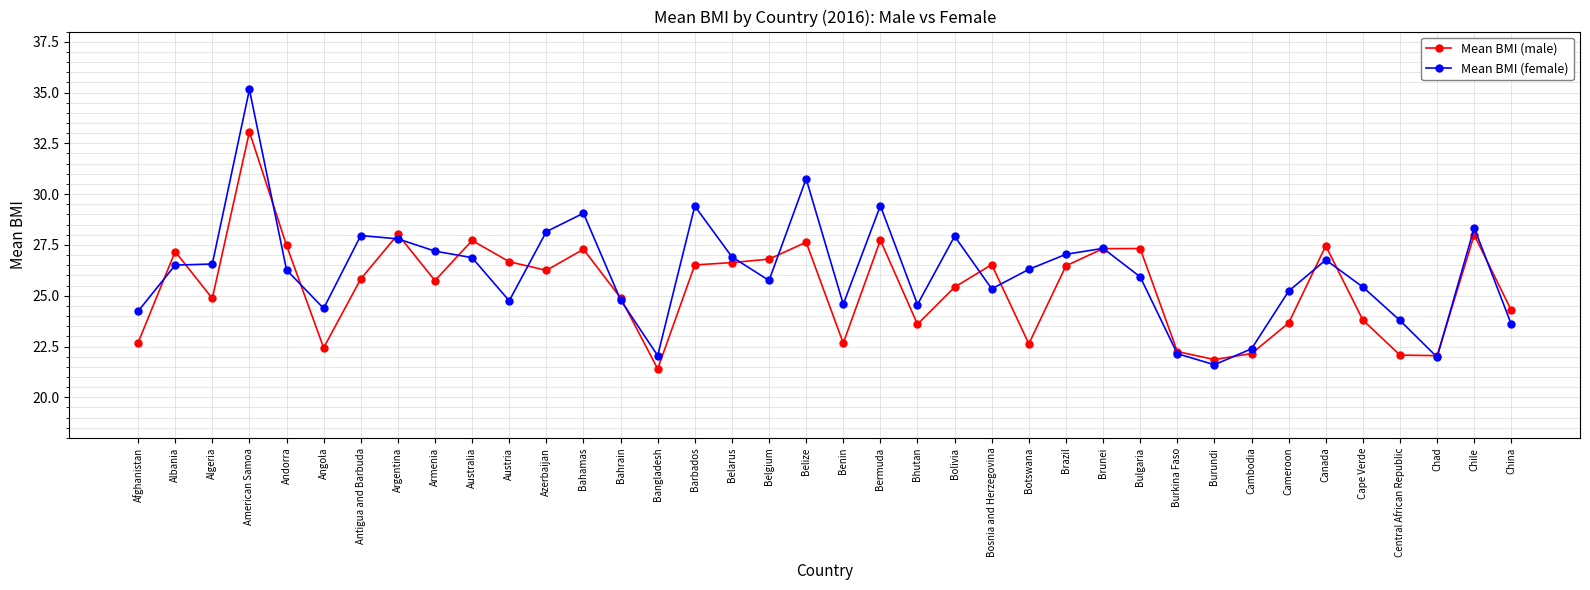

True or false: Mean BMI (male) has more than 2 points higher than both neighbors.

True